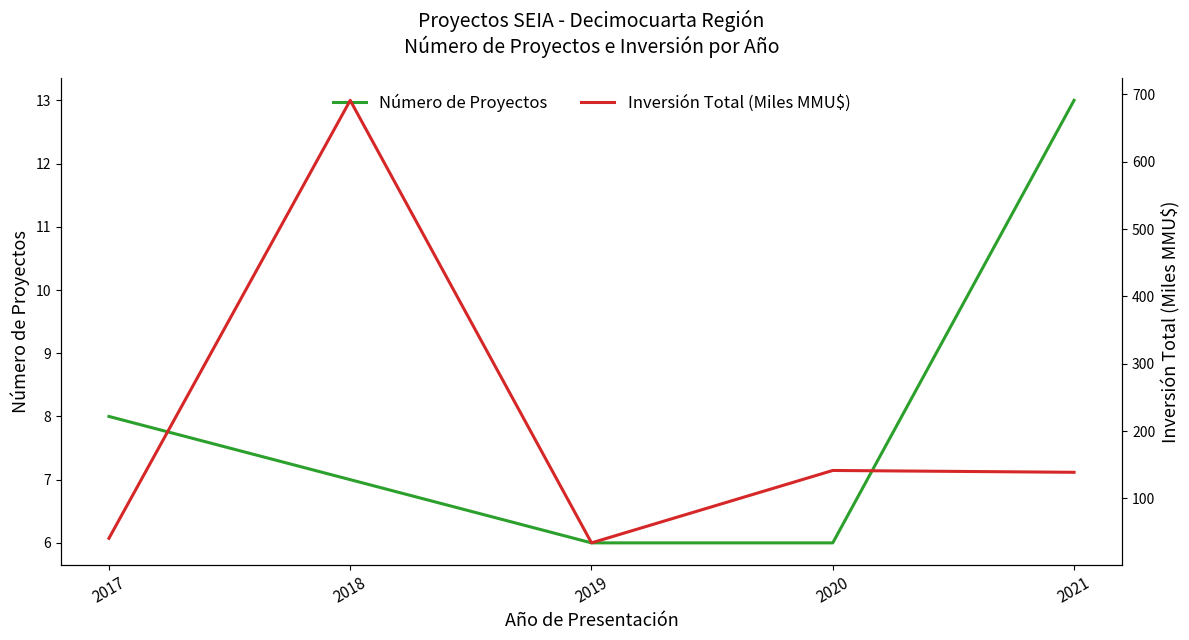

Rank the categories by Número de Proyectos value from lowest to highest.

2019, 2020, 2018, 2017, 2021